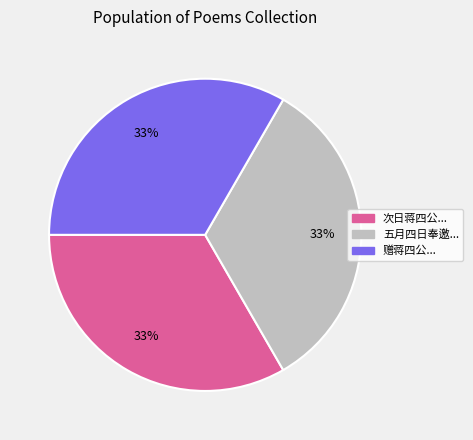

To the nearest percent, what is the average slice percentage?

33%